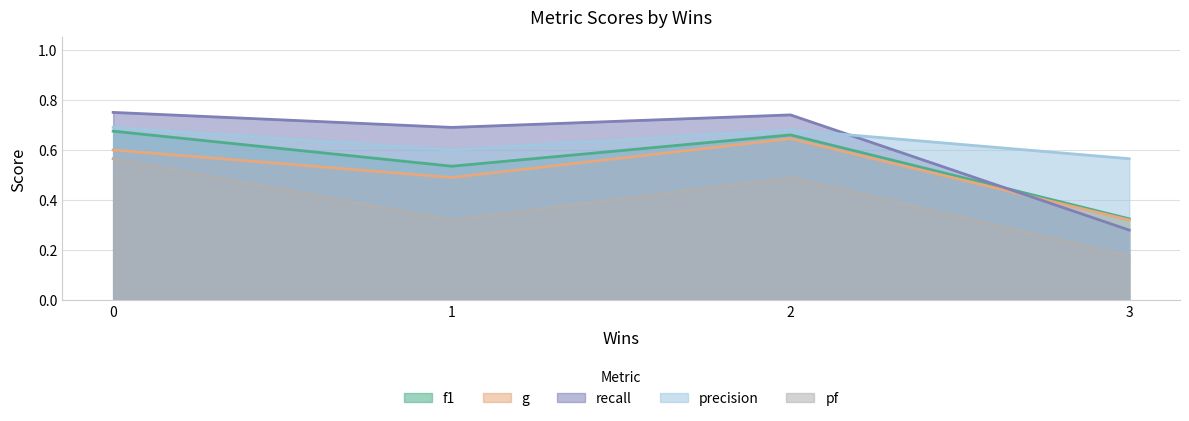

What is the total value across all series at 2?

3.2